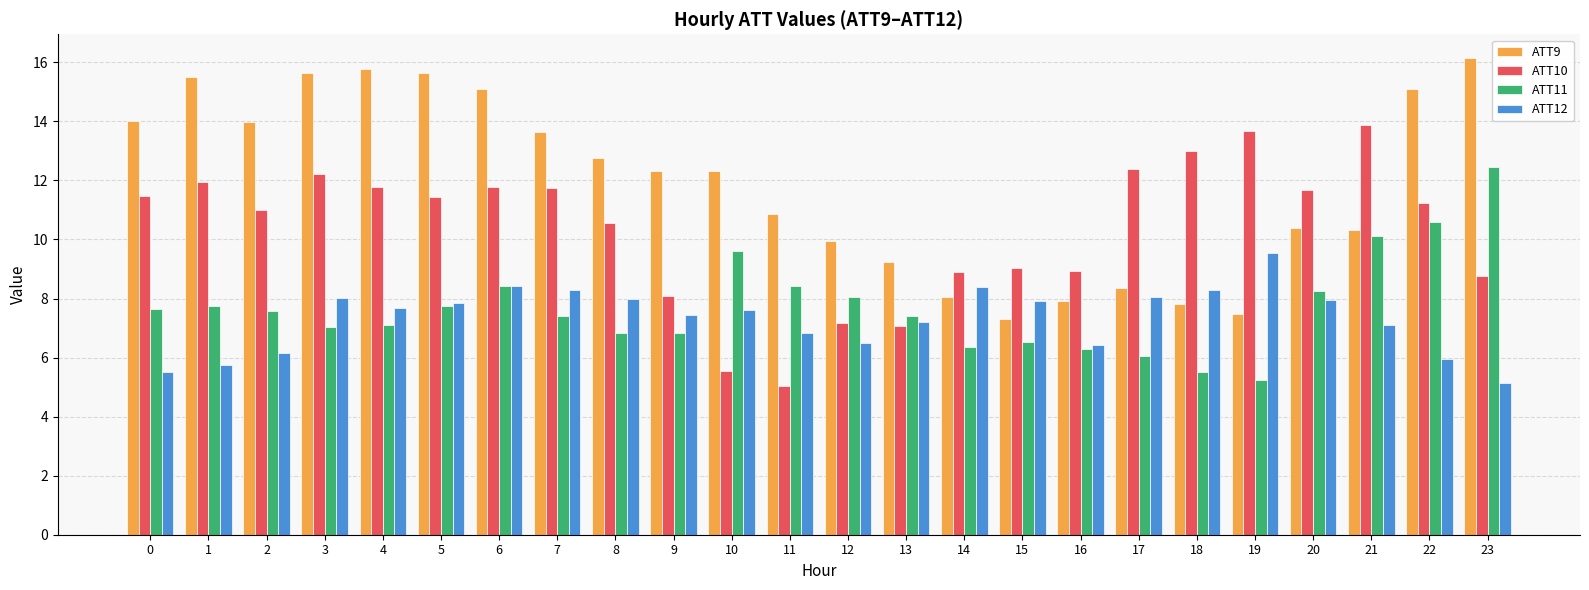

Which category has the highest value across all series?

23